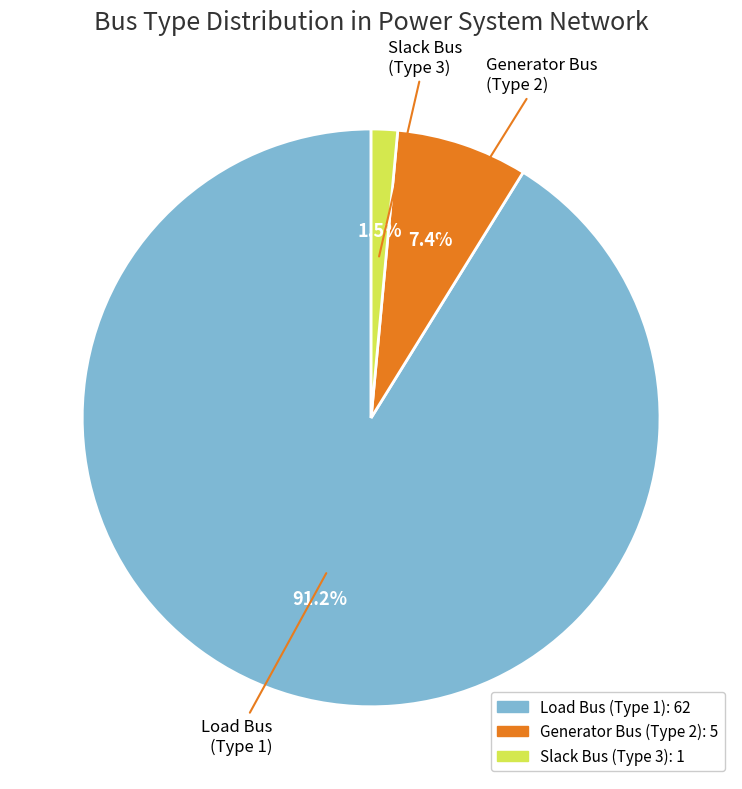

Between Load Bus (Type 1) and Slack Bus (Type 3), which is larger?

Load Bus (Type 1)